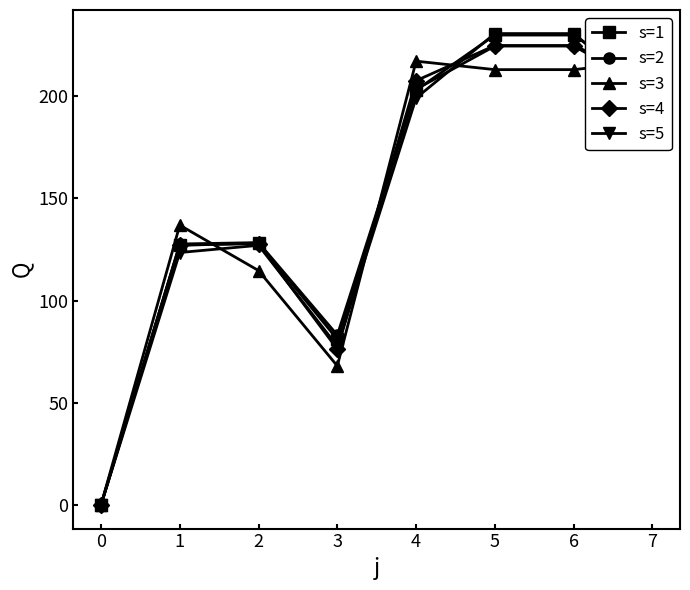

Read the s=2 value at 0.

0.0